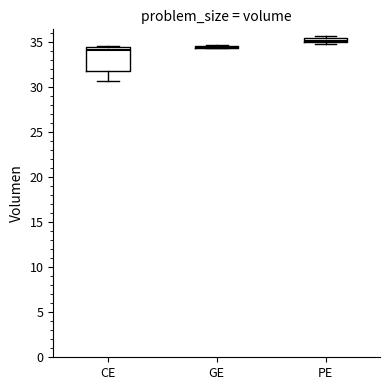

Comparing the boxes themselves (not the whiskers), which one is the tallest?

CE